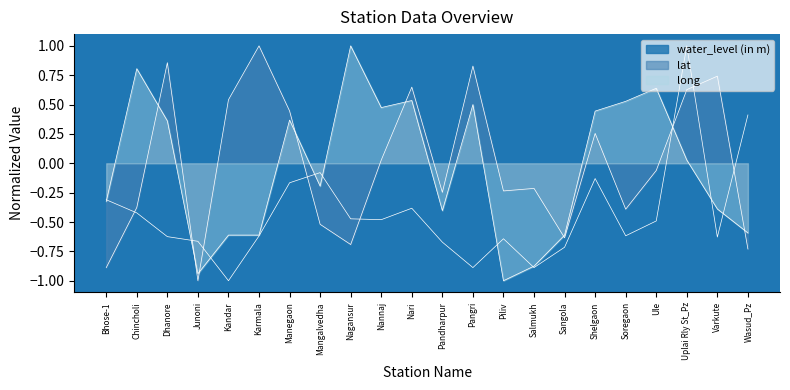

Which series changed the most between Pangri and Uplai Rly St_Pz?

water_level (in m)